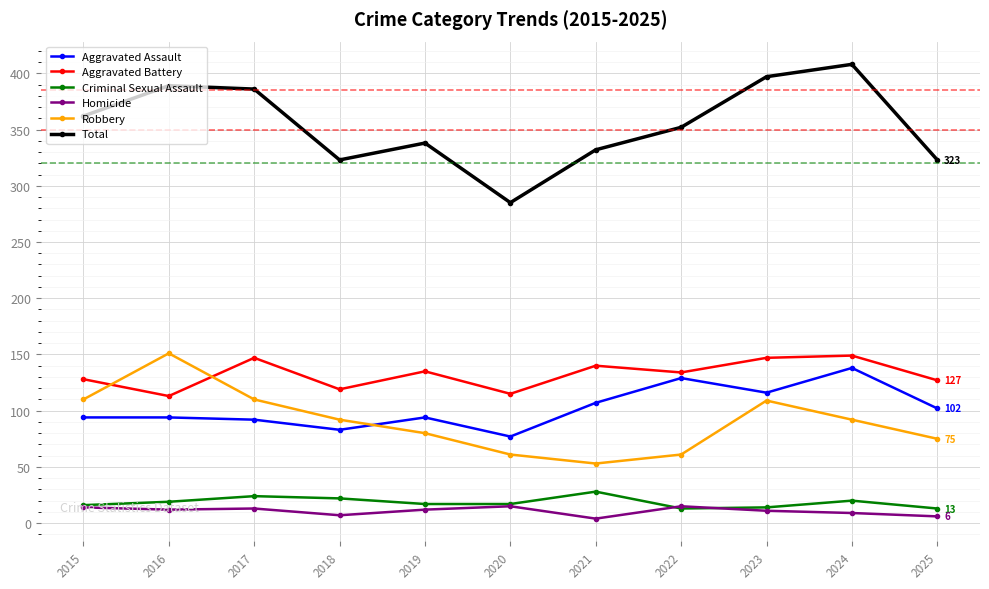

How many data points in Robbery are less than 92?

5